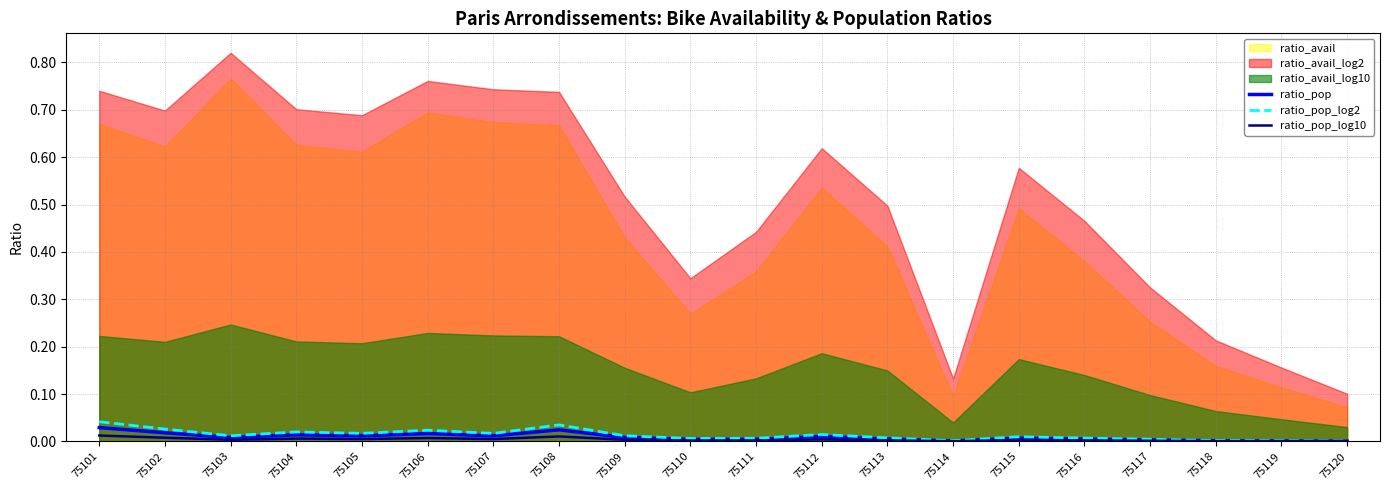

The value of ratio_pop at 75118 is 0.0. True or false?

True